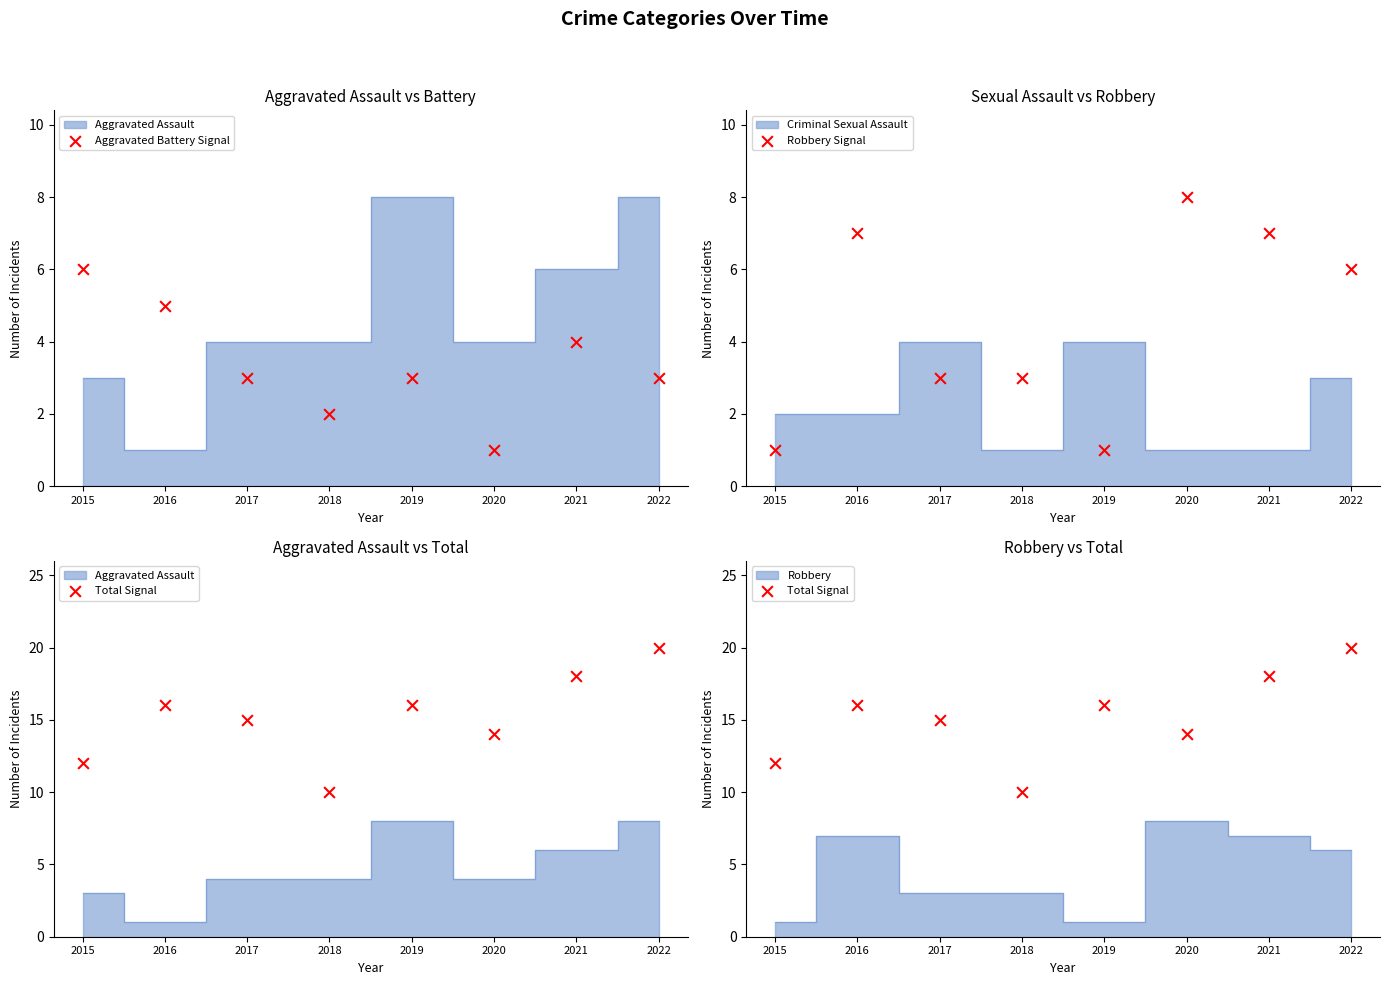

Which series has the largest total across all categories?

Total Signal